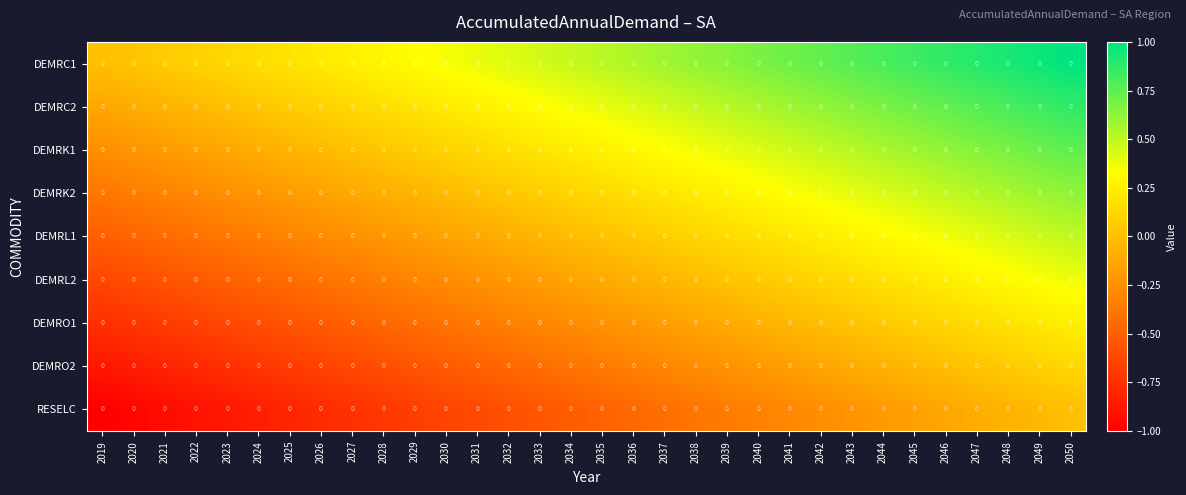

What is the greatest value displayed?

1.0